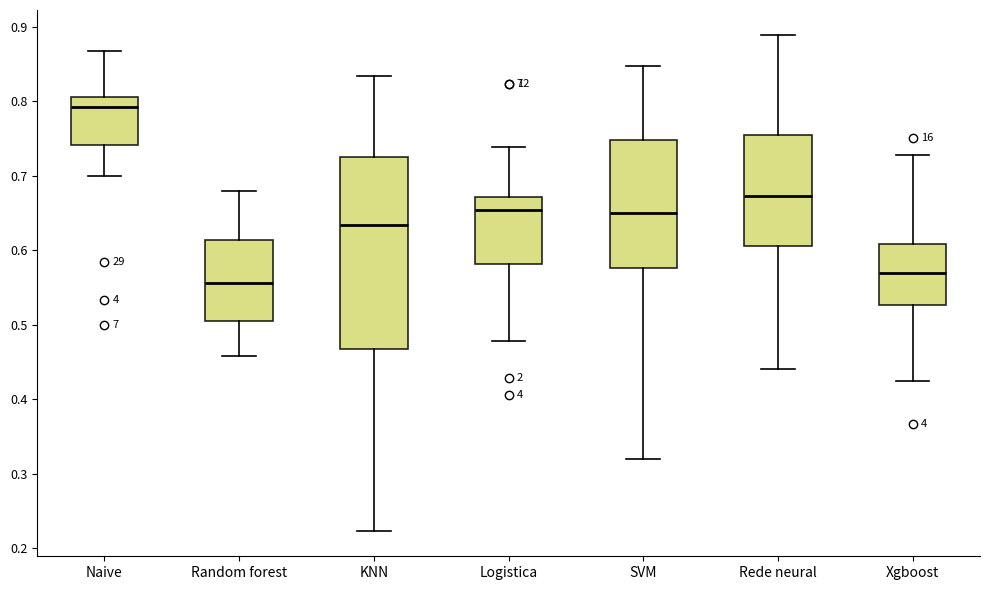

Reading left to right, read every box against the y-axis: the position of its median line, the range the box covers, and the ends of its whiskers. The values are not printed on the chart, so give them approximately, as read against the axis.

Naive: median 0.79, box 0.74 to 0.81, whiskers 0.70 to 0.87
Random forest: median 0.56, box 0.50 to 0.61, whiskers 0.46 to 0.68
KNN: median 0.63, box 0.47 to 0.73, whiskers 0.22 to 0.83
Logistica: median 0.65, box 0.58 to 0.67, whiskers 0.48 to 0.74
SVM: median 0.65, box 0.58 to 0.75, whiskers 0.32 to 0.85
Rede neural: median 0.67, box 0.61 to 0.75, whiskers 0.44 to 0.89
Xgboost: median 0.57, box 0.53 to 0.61, whiskers 0.42 to 0.73